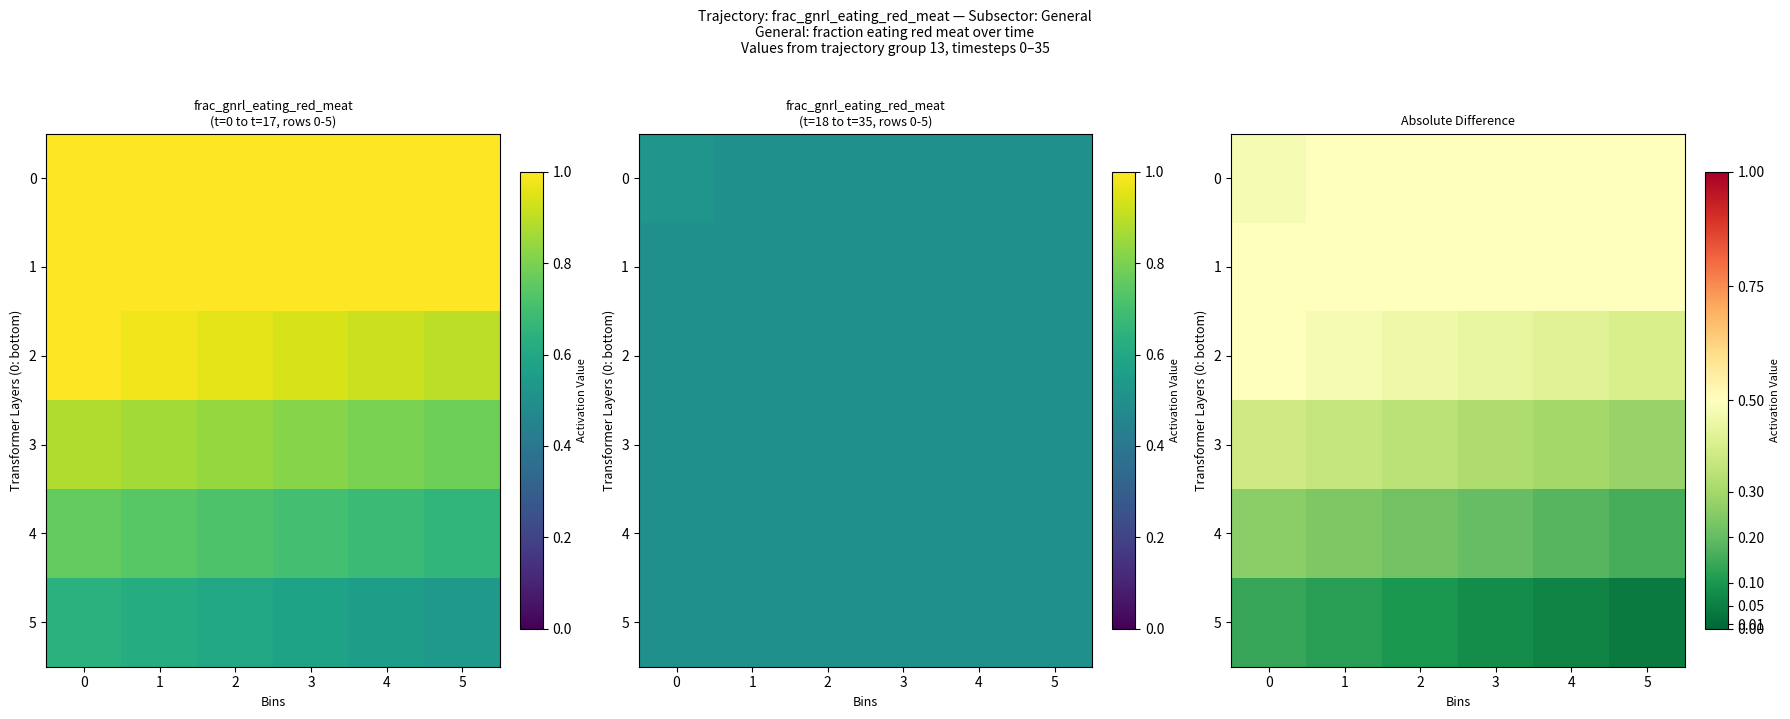

At 5, list the series in order from largest to smallest.

0, 1, 2, 3, 4, 5